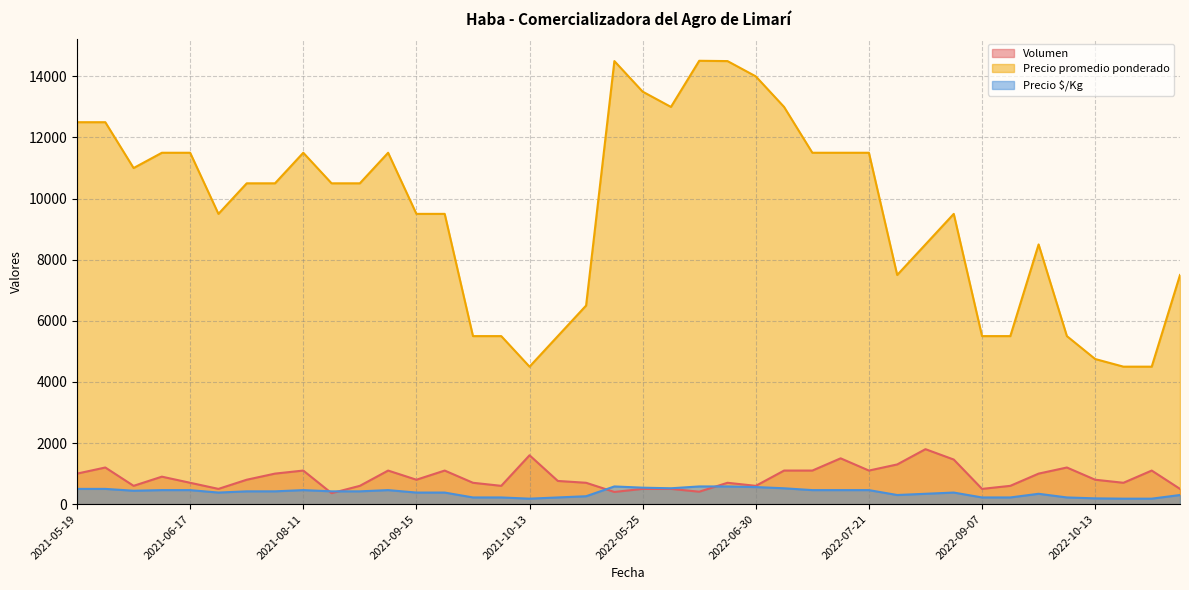

At how many categories does at least one series exceed 8544?

25